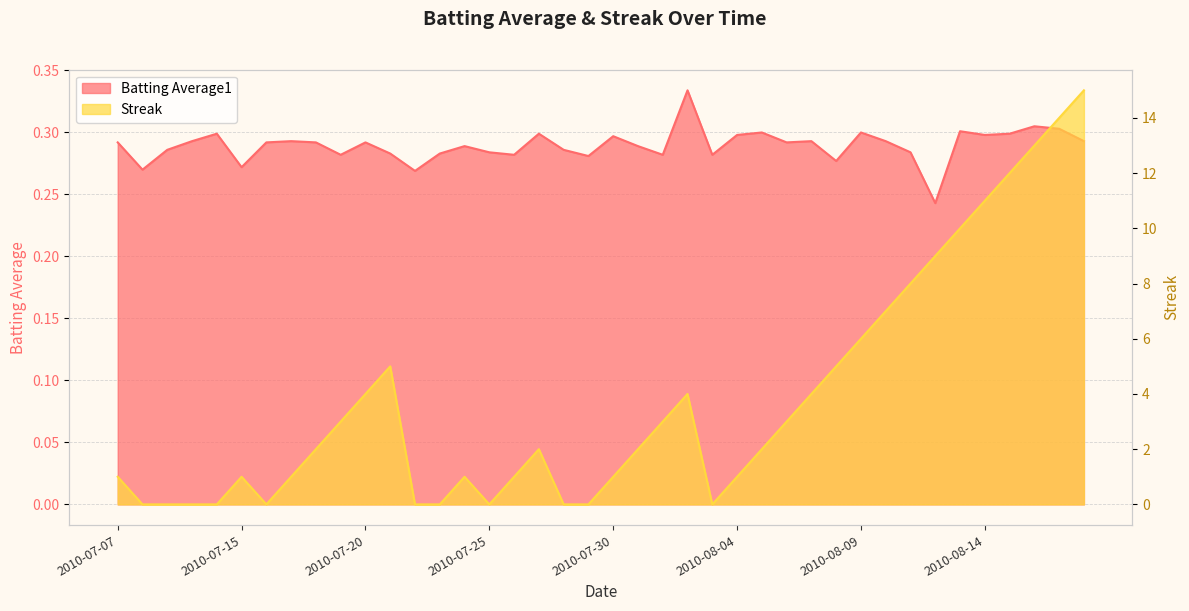

What is the sum of the Batting Average1 values at 2010-07-29 and 2010-08-11?

0.6